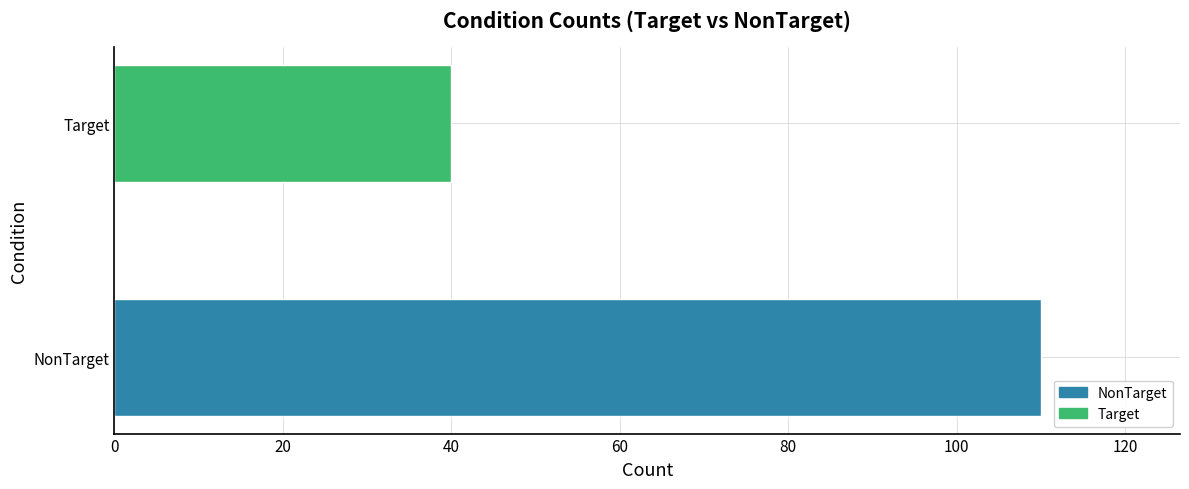

List the labels in order of value, smallest first.

Target, NonTarget